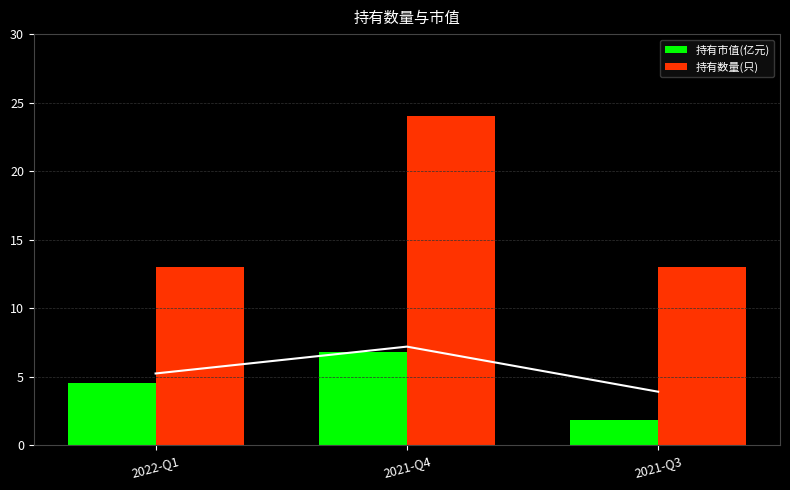

Which category has the highest value across all series?

2021-Q4